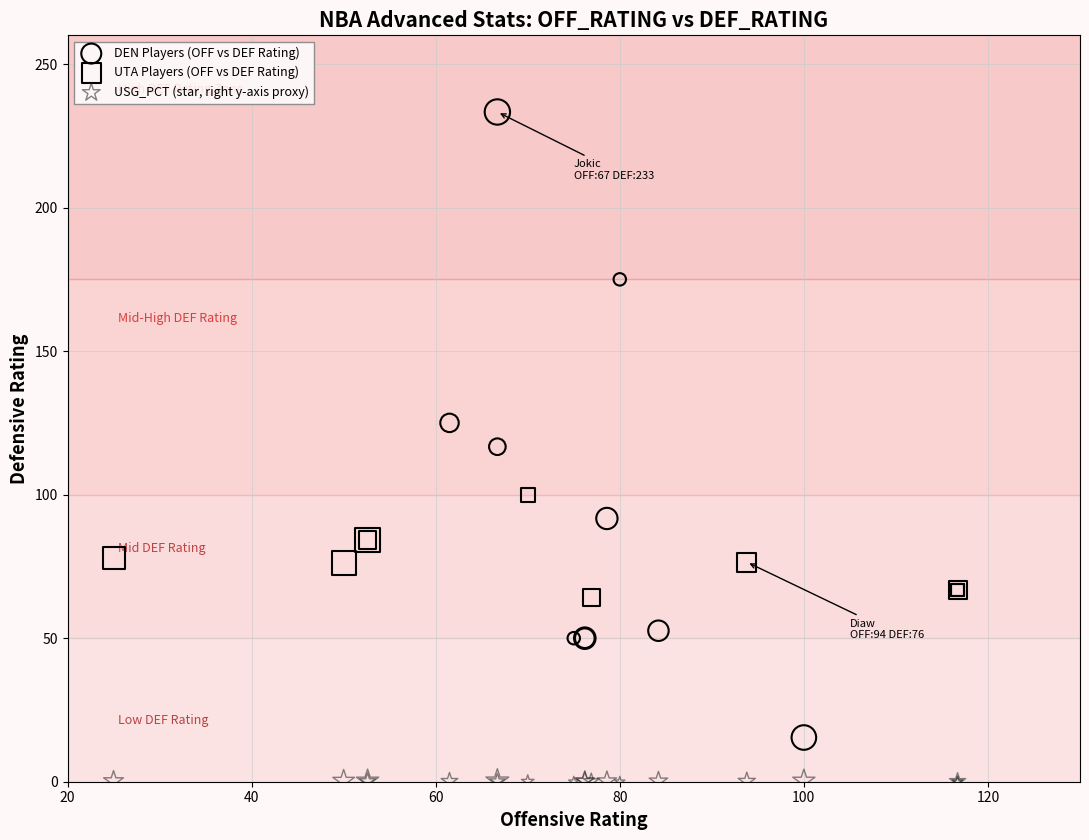

Which series reaches the minimum Y coordinate?

USG_PCT (star, right y-axis proxy)